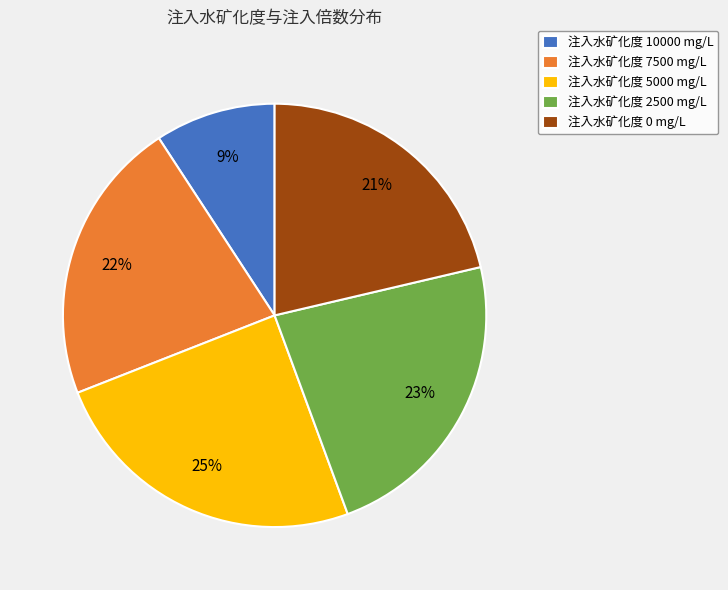

Combined, do 注入水矿化度 10000 mg/L and 注入水矿化度 5000 mg/L account for over 50%?

No